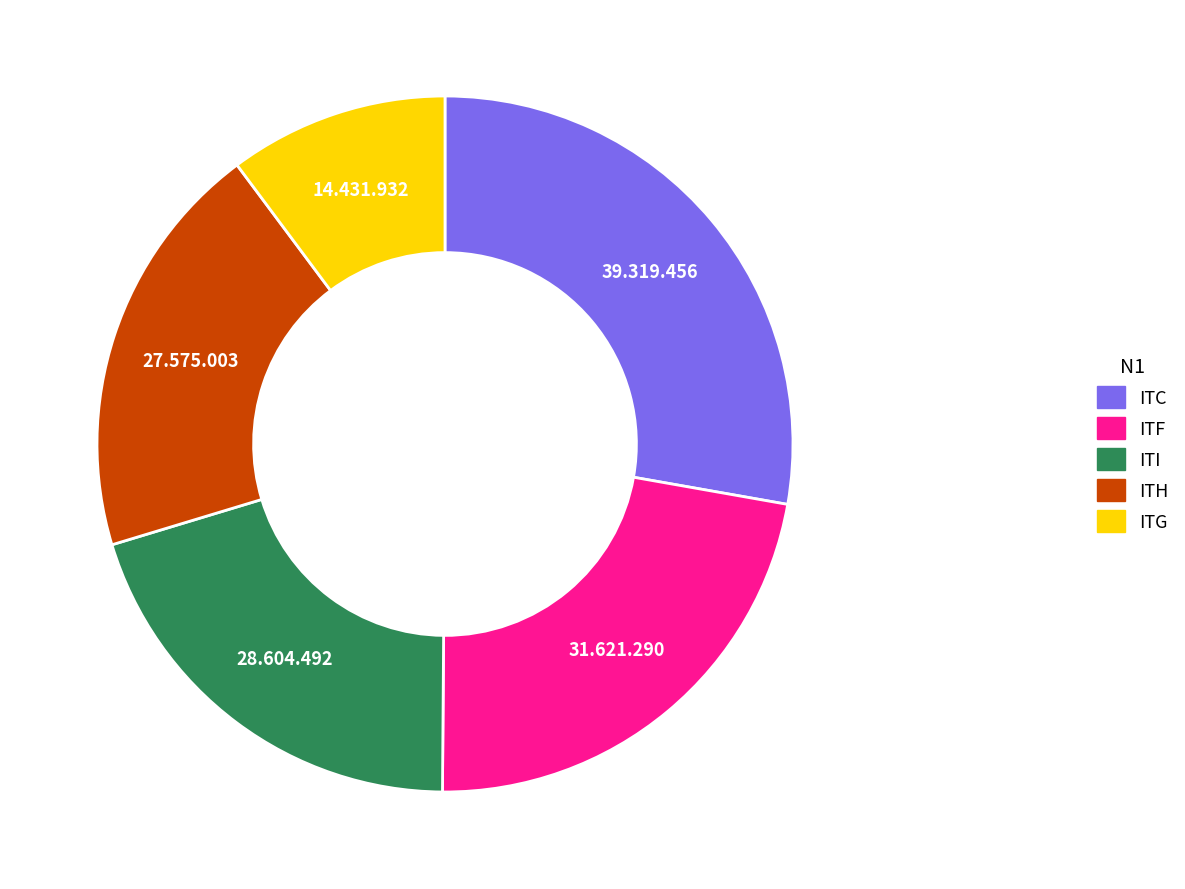

Is there any slice that represents more than half of the pie?

No